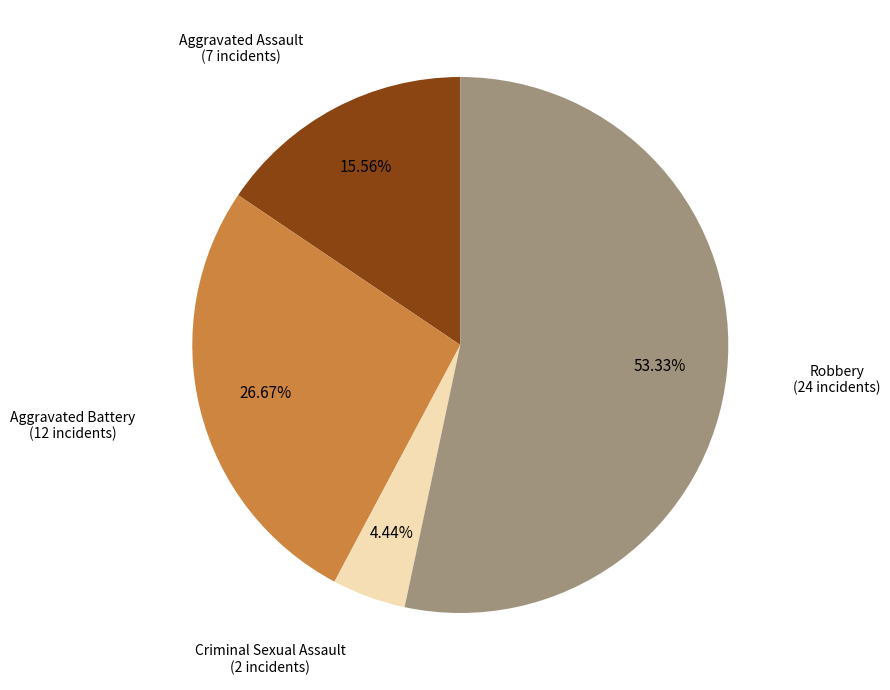

What is the largest slice in the pie chart?

Robbery